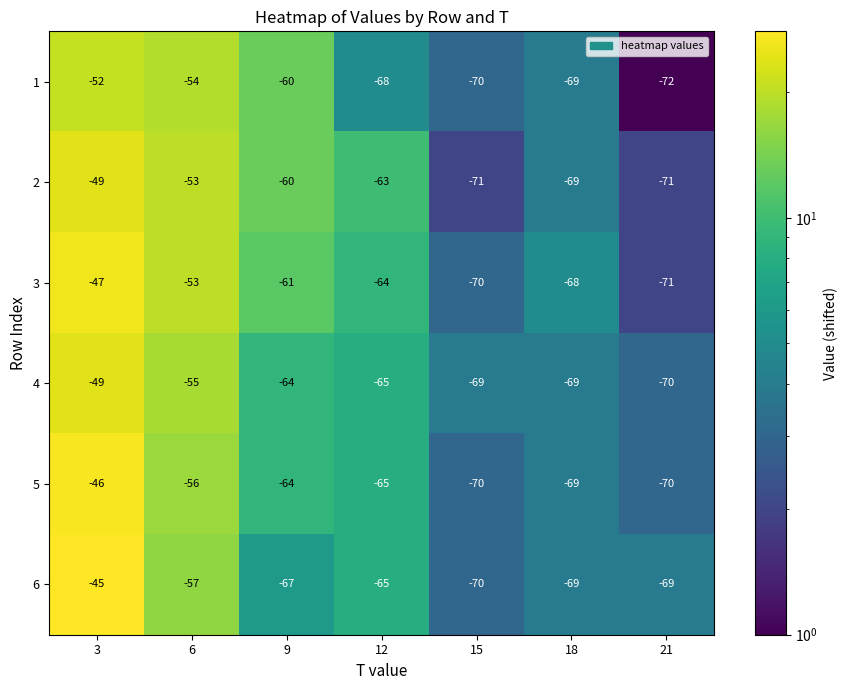

Rank the categories by 1 value from lowest to highest.

21, 15, 18, 12, 9, 6, 3